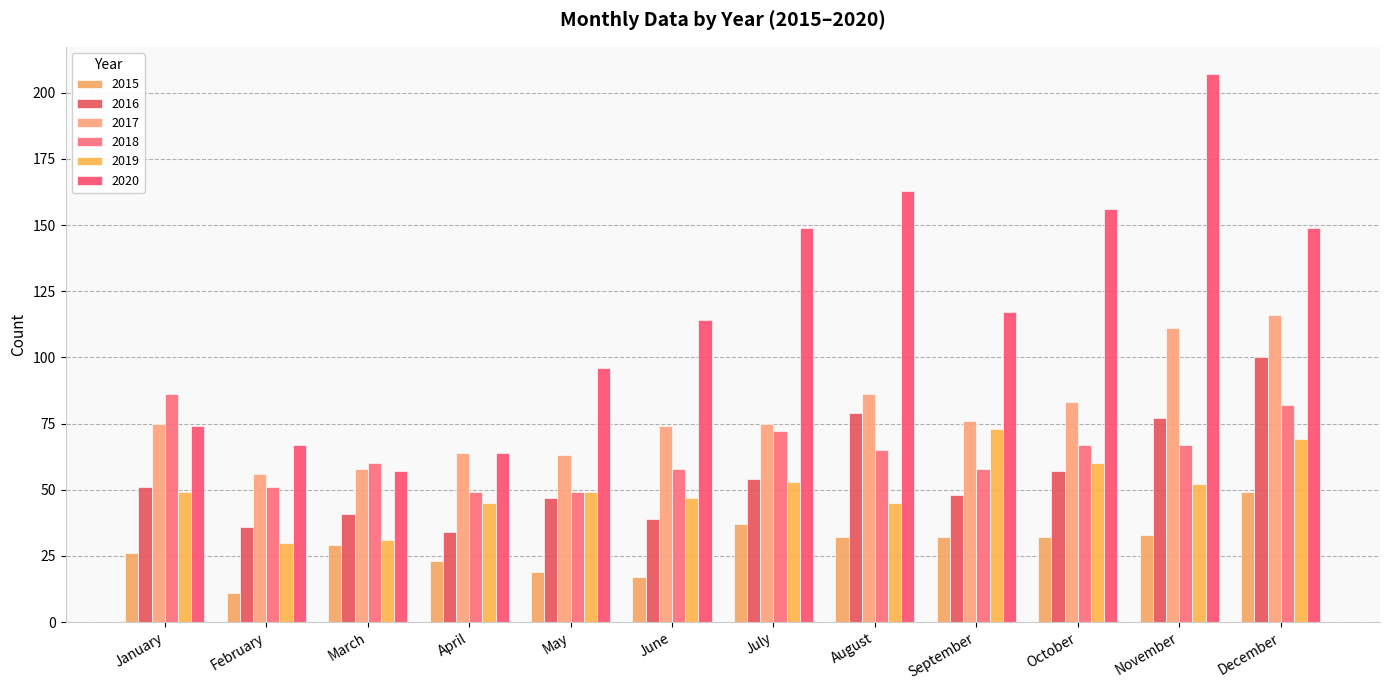

At which category is the sum across all series the highest?

December